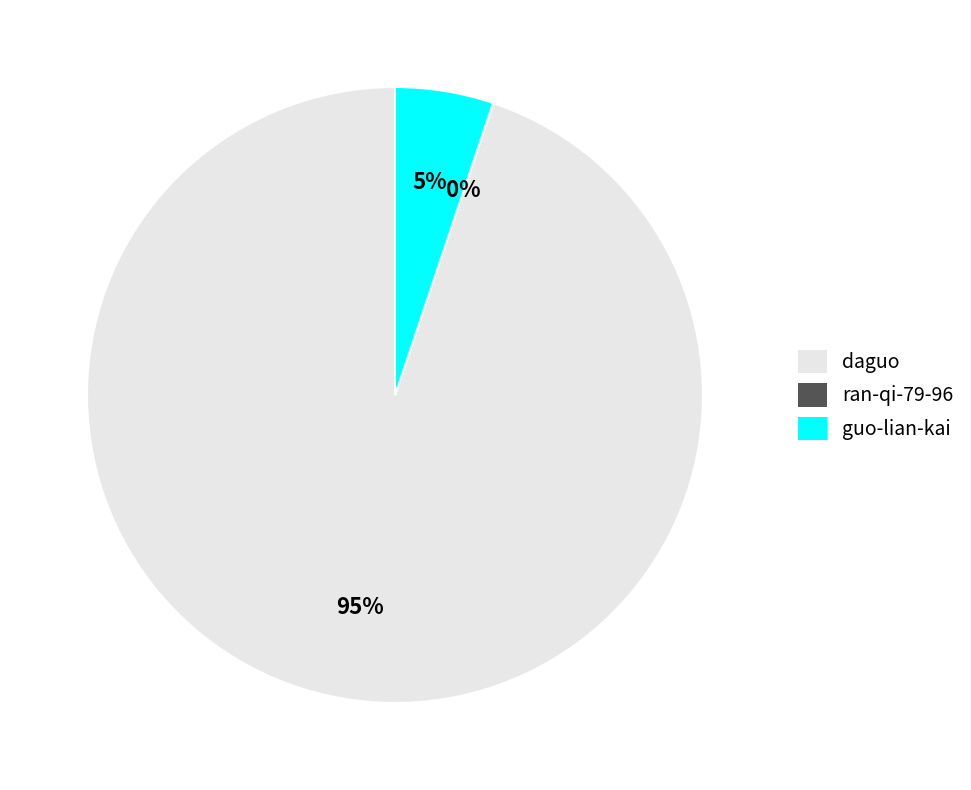

What percentage is the guo-lian-kai slice, to the nearest percent?

5%